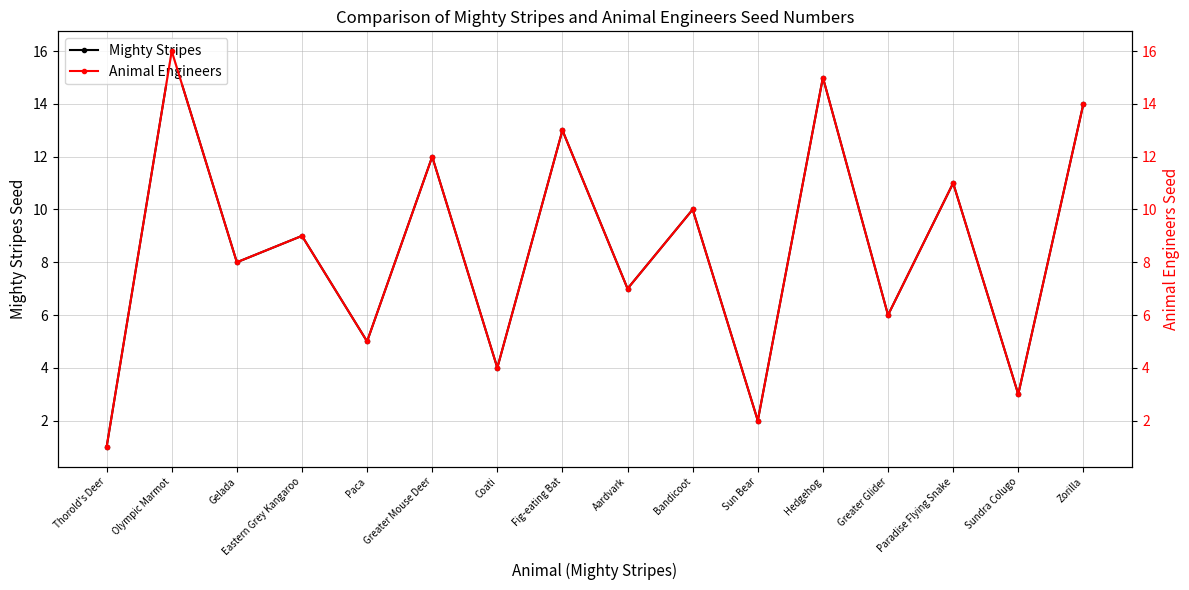

How many lines are shown in the chart?

2